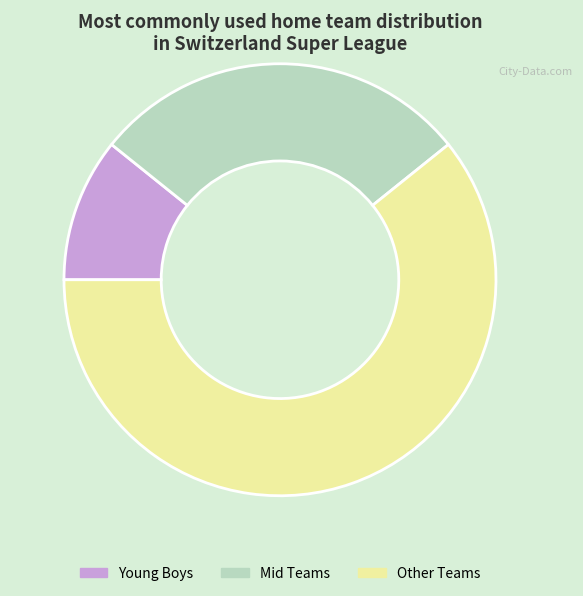

Is there a majority slice in this chart?

Yes